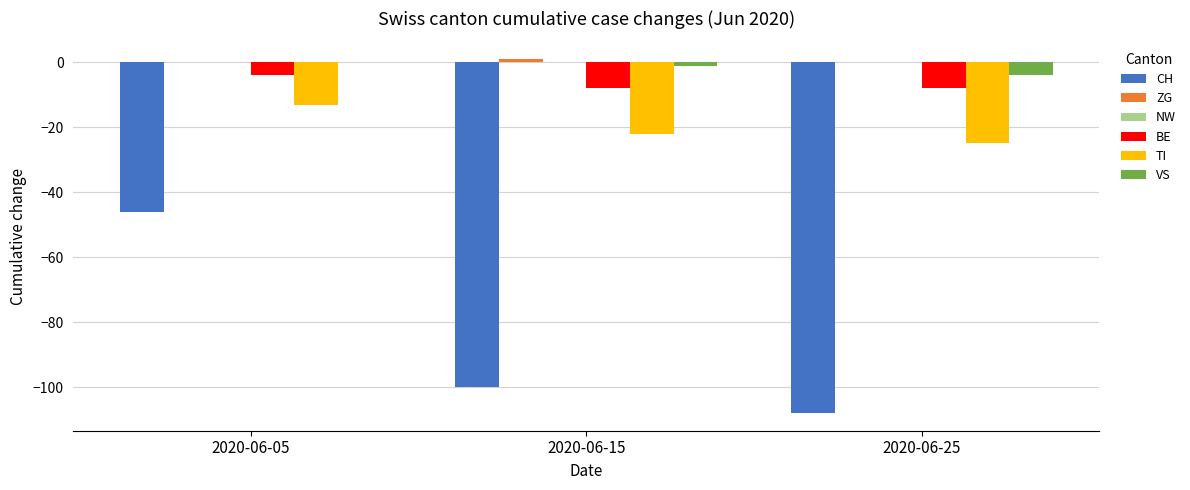

What is the sum of all CH values?

-254